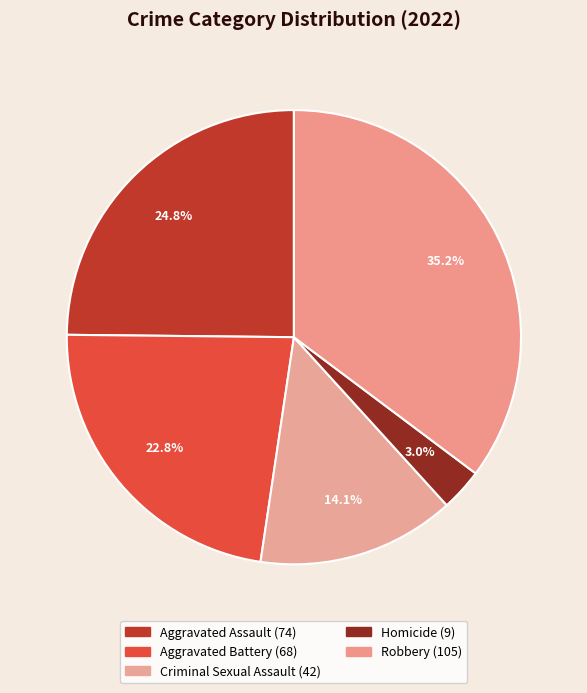

Rank the categories by value from highest to lowest.

Robbery, Aggravated Assault, Aggravated Battery, Criminal Sexual Assault, Homicide